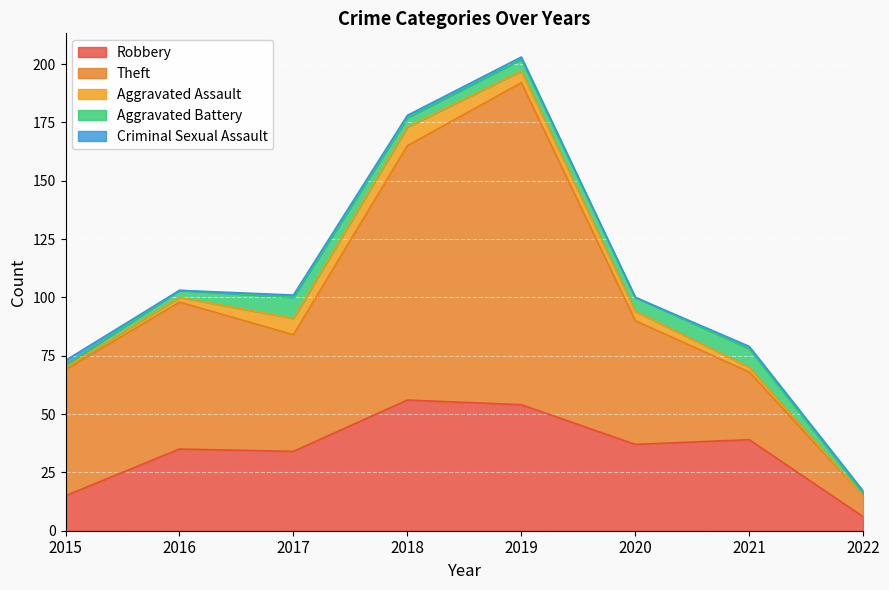

True or false: Theft has more than 0 points higher than both neighbors.

True